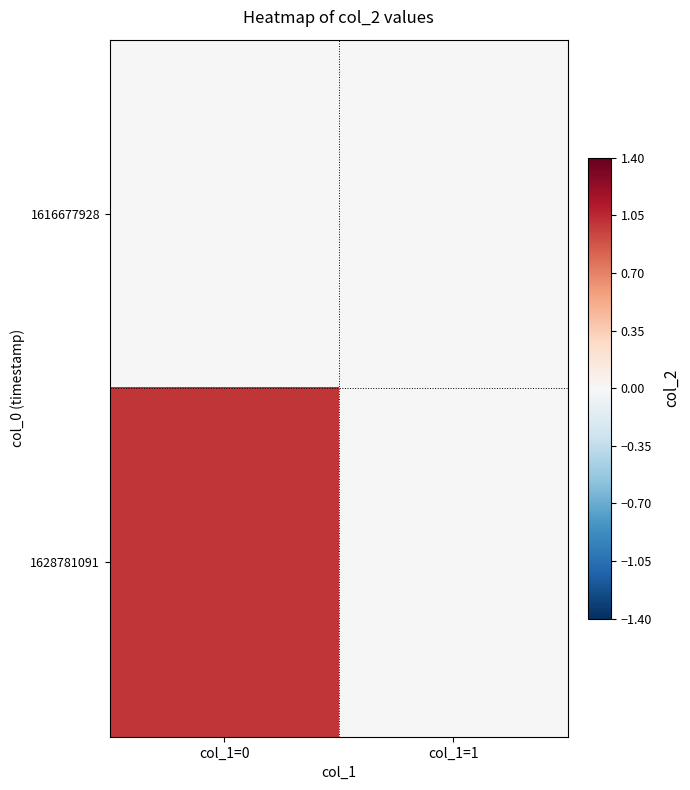

Reading left to right, what are all the values shown in this chart?

1616677928: col_1=0=0	col_1=1=0
1628781091: col_1=0=1	col_1=1=0